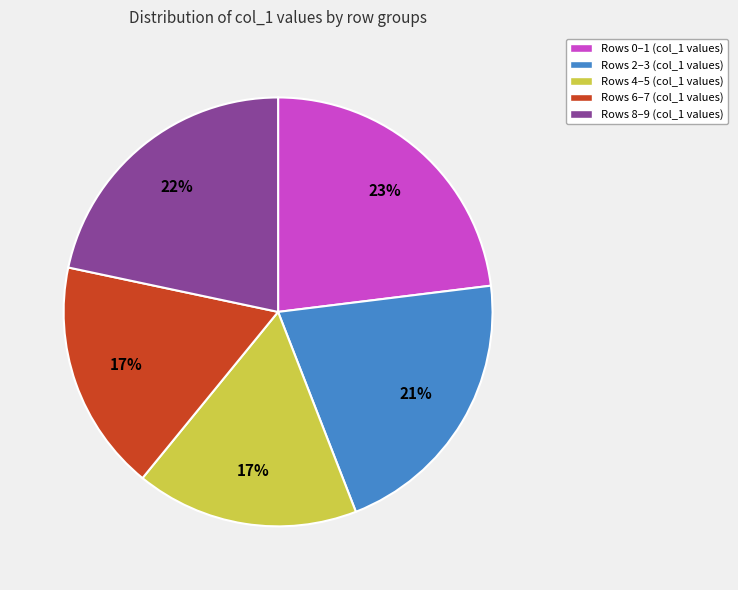

How many segments does this pie chart have?

5